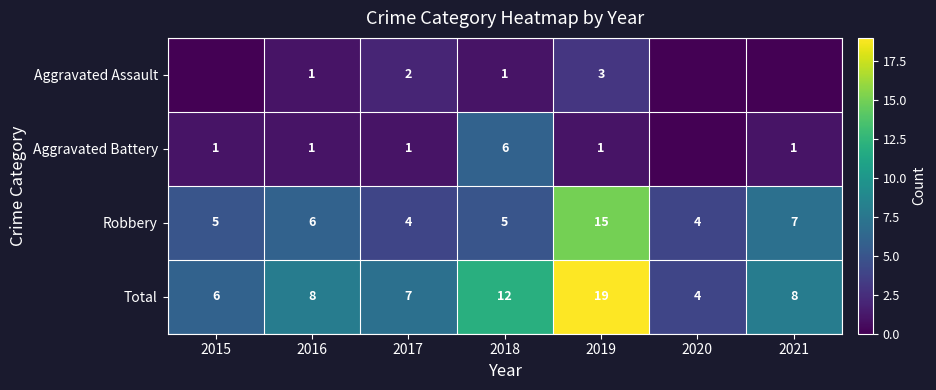

Which series changed the most between 2017 and 2019?

Total